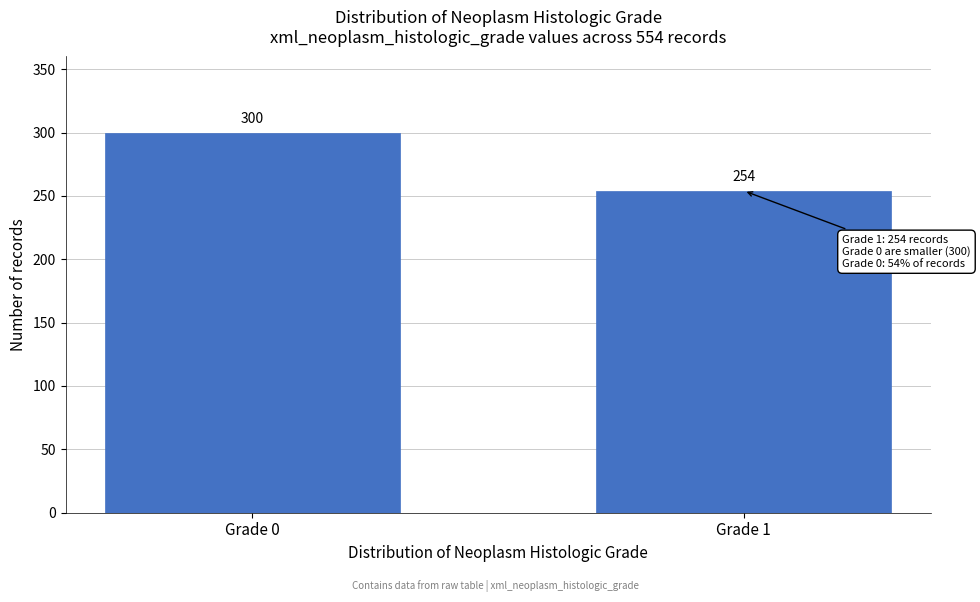

Reading right to left, what are all the values shown in this chart?

254	300